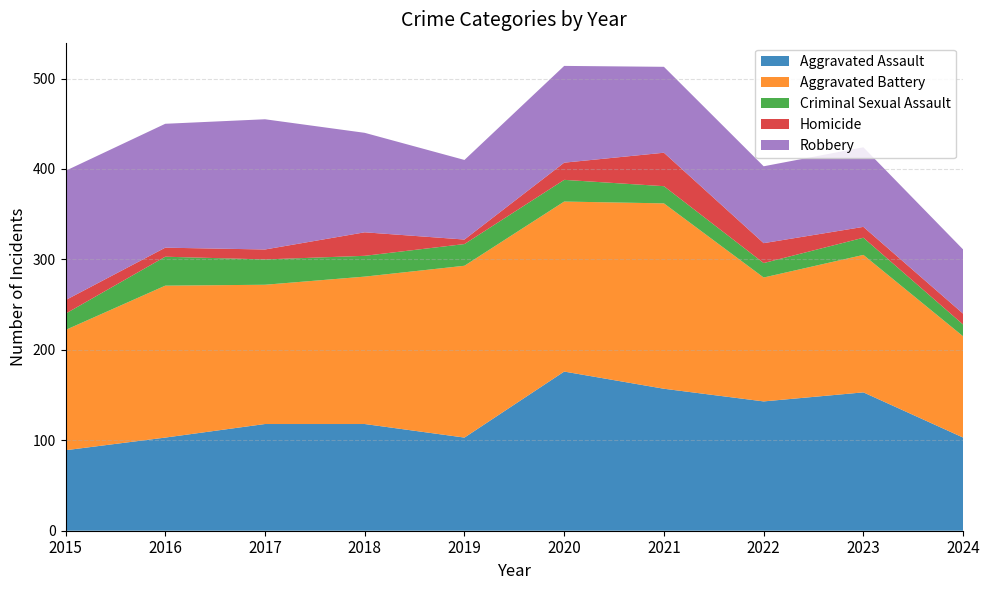

Reading left to right, extract all data points from this chart.

Aggravated Assault: 2015=89	2016=103	2017=118	2018=118	2019=103	2020=176	2021=157	2022=143	2023=153	2024=103
Aggravated Battery: 2015=133	2016=168	2017=154	2018=163	2019=190	2020=188	2021=205	2022=137	2023=152	2024=112
Criminal Sexual Assault: 2015=18	2016=32	2017=28	2018=23	2019=24	2020=24	2021=19	2022=16	2023=19	2024=13
Homicide: 2015=15	2016=10	2017=11	2018=26	2019=5	2020=19	2021=37	2022=22	2023=12	2024=12
Robbery: 2015=143	2016=137	2017=144	2018=110	2019=88	2020=107	2021=95	2022=85	2023=88	2024=71